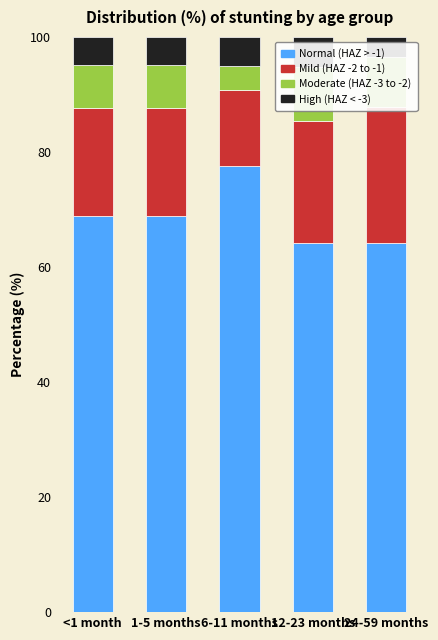

List the series in order of their peak value, lowest first.

High, Moderate, Mild, Normal